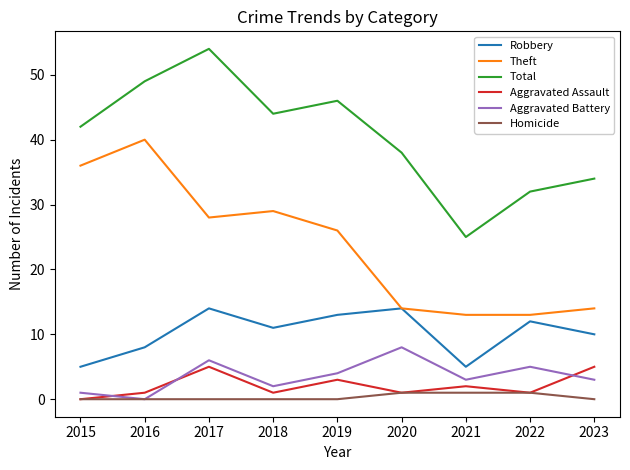

True or false: Robbery and Aggravated Battery intersect in this chart.

False